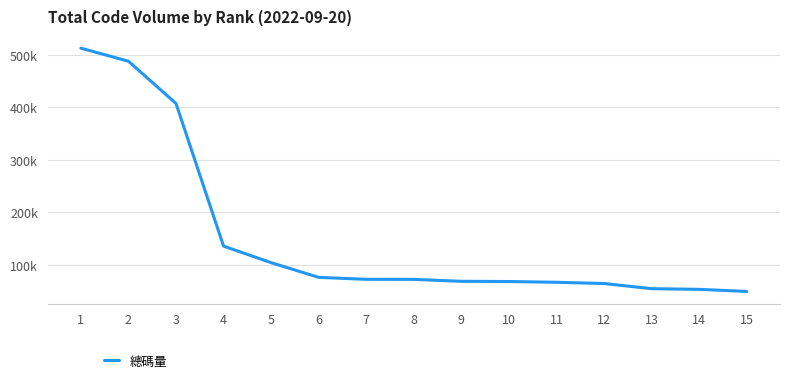

Which category has the highest value across all series?

1